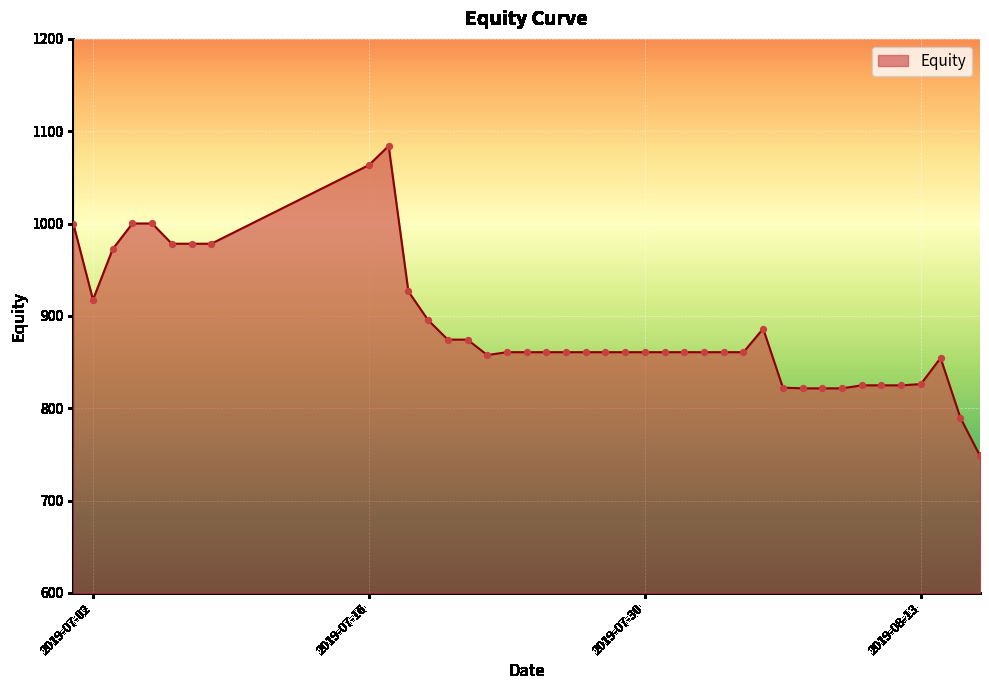

What is the greatest value displayed?

1084.1